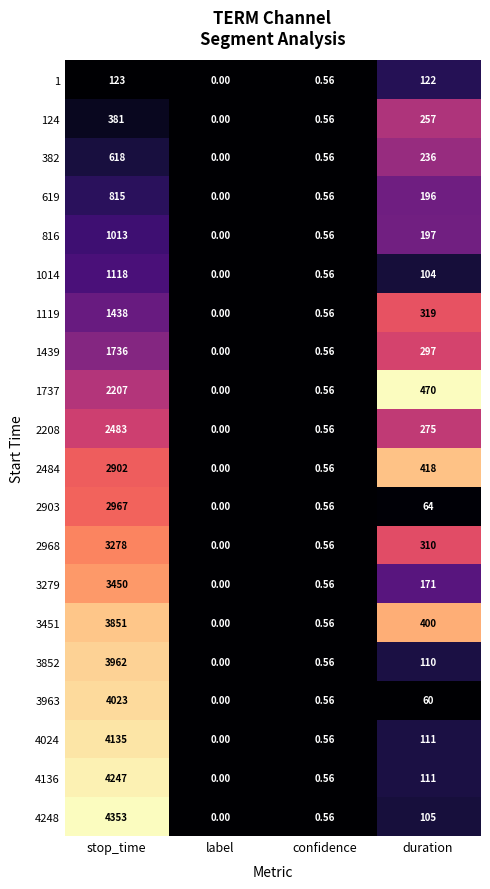

Rank the categories by 2208 value from highest to lowest.

stop_time, duration, confidence, label